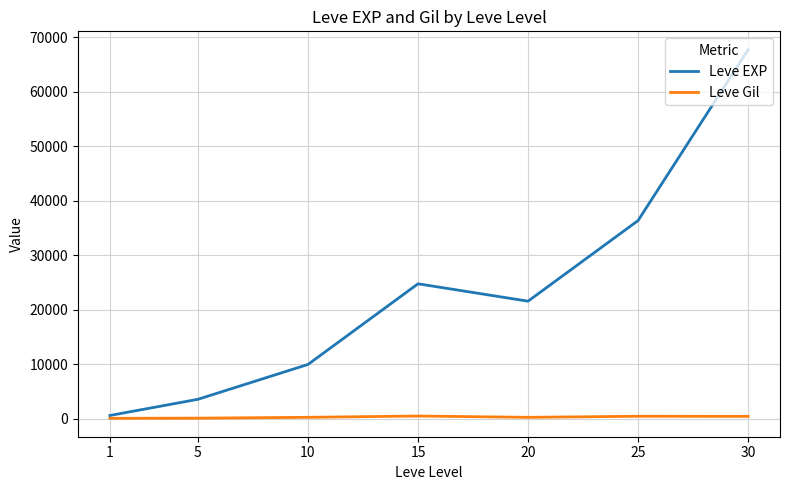

Rank the series by their maximum value, from highest to lowest.

Leve EXP, Leve Gil